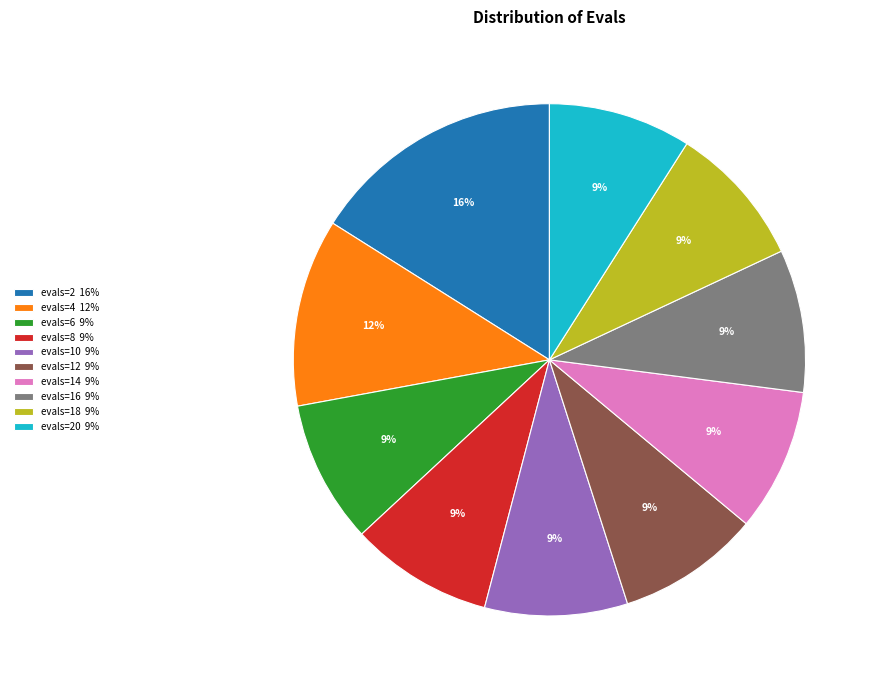

How many segments does this pie chart have?

10